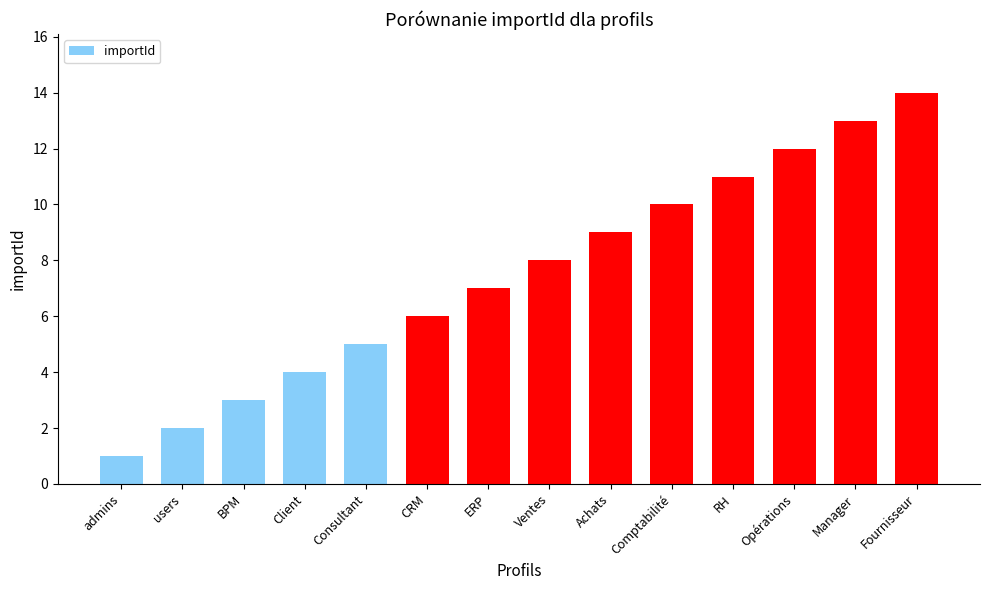

True or false: the data shows 5 at RH.

False